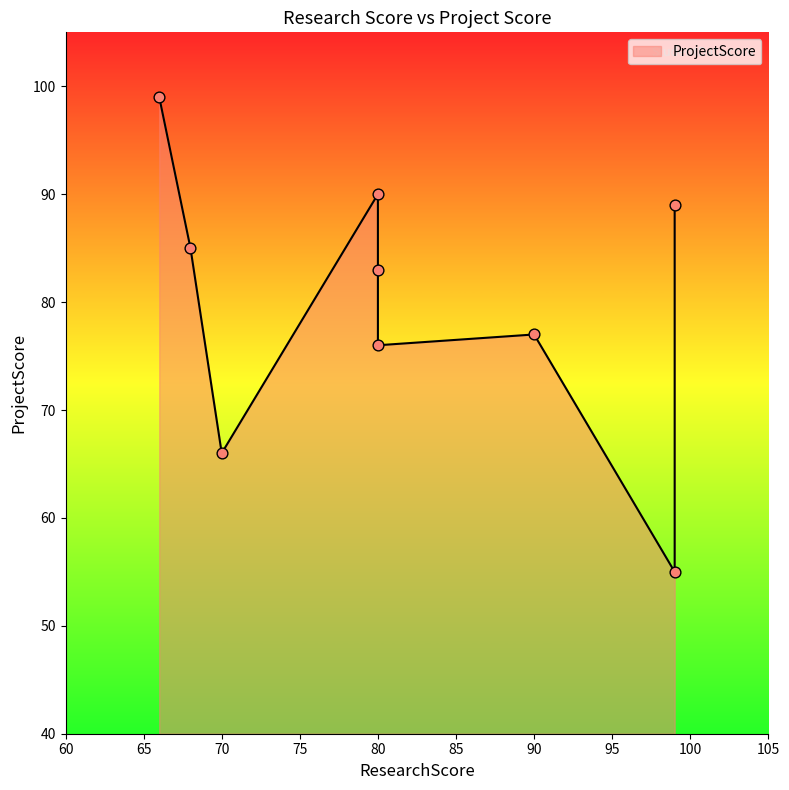

What is the change in value from 80 to 80?

-7